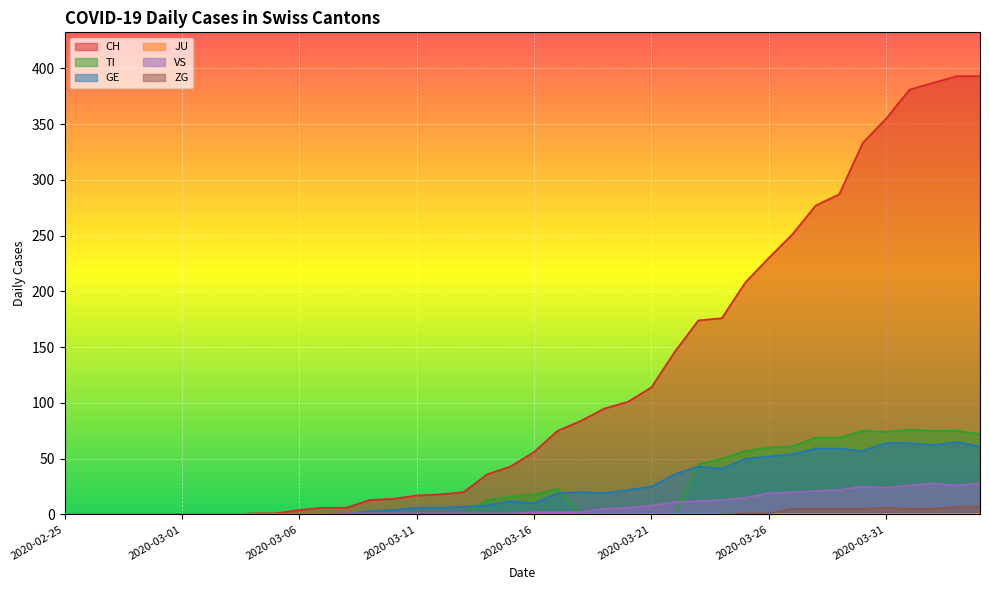

What is the average value of the TI series?

23